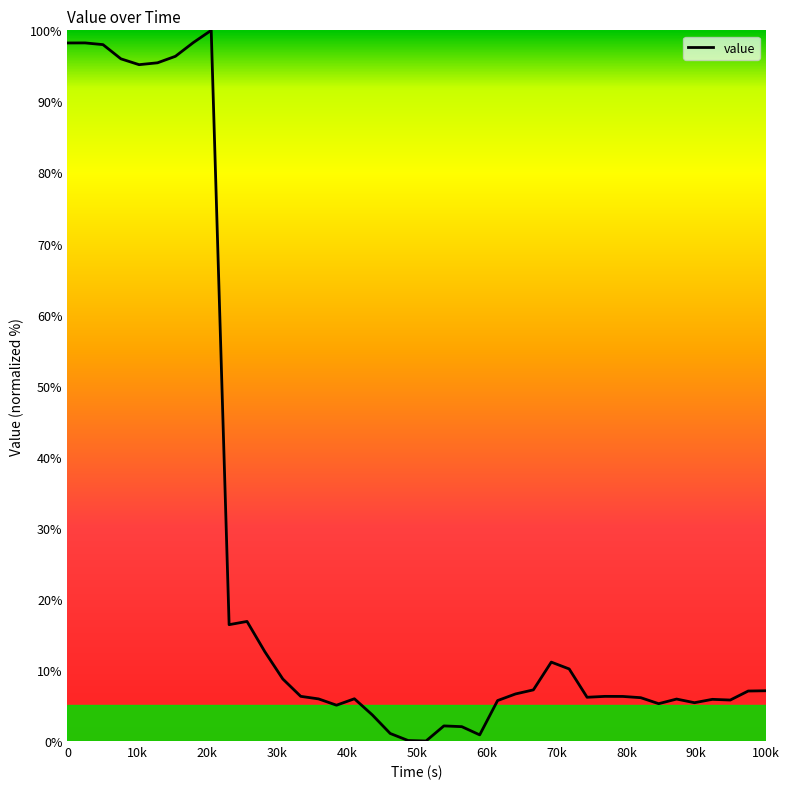

What is the difference between the maximum and minimum values?

100.0